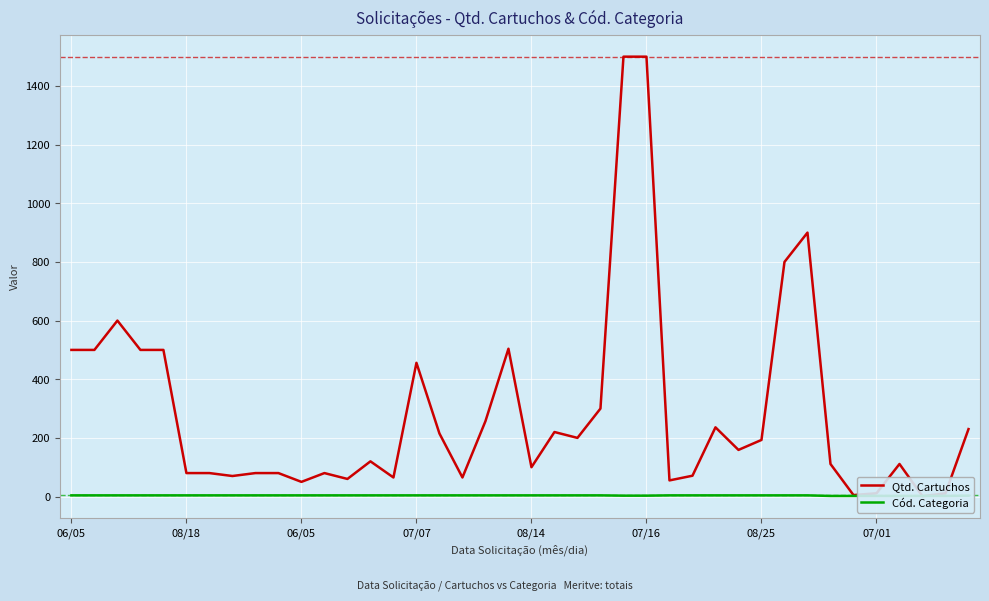

What is the maximum value shown in the chart?

1500